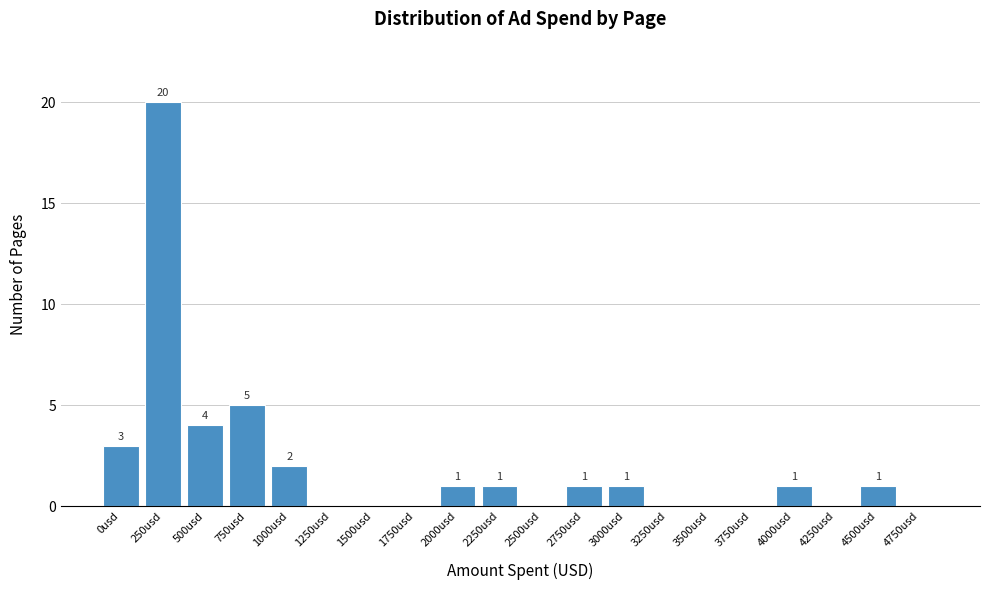

Reading left to right, list all the values displayed in this chart.

0usd=3	250usd=20	500usd=4	750usd=5	1000usd=2	1250usd=0	1500usd=0	1750usd=0	2000usd=1	2250usd=1	2500usd=0	2750usd=1	3000usd=1	3250usd=0	3500usd=0	3750usd=0	4000usd=1	4250usd=0	4500usd=1	4750usd=0